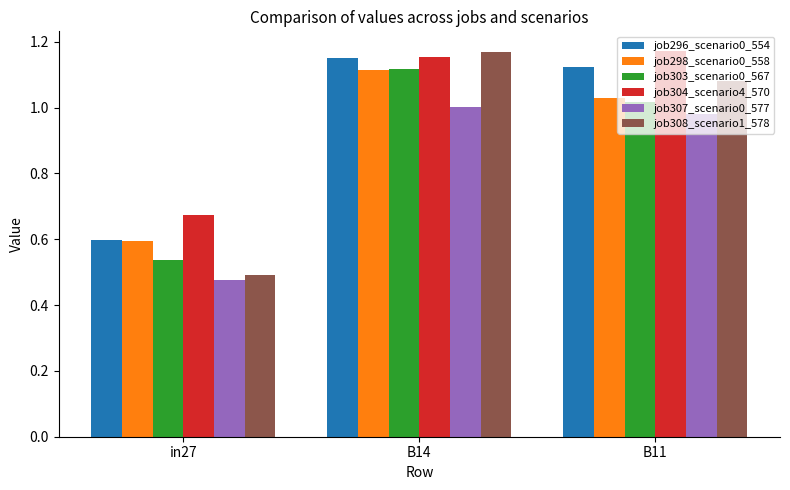

Rank the series at B11 from highest to lowest value.

job304_scenario4_570, job296_scenario0_554, job308_scenario1_578, job298_scenario0_558, job303_scenario0_567, job307_scenario0_577